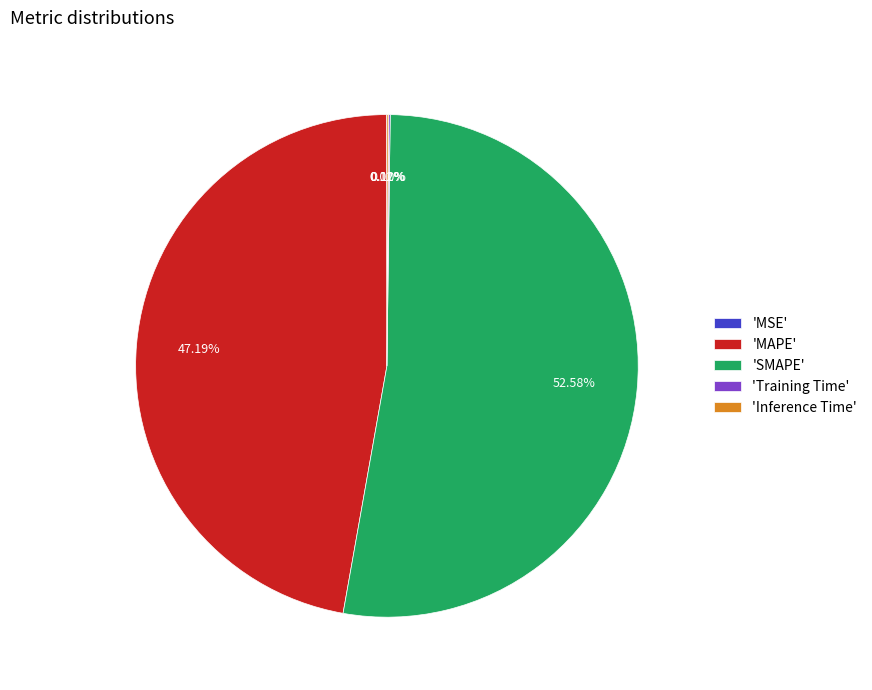

To the nearest percent, what is the difference between the largest and smallest slice percentages?

53%